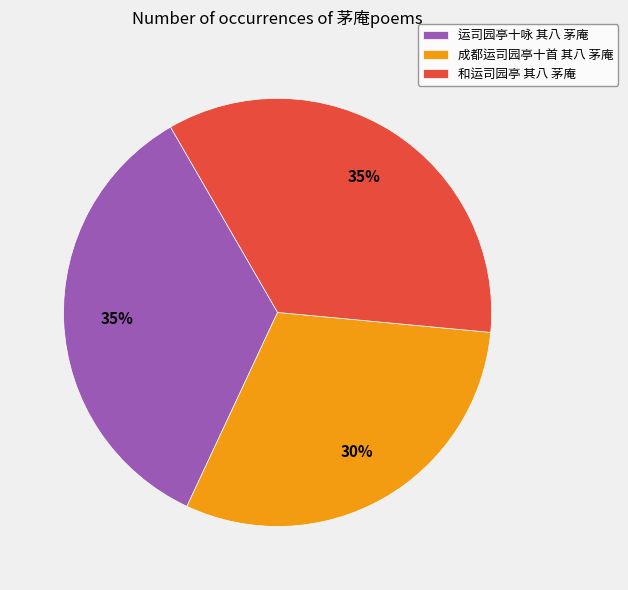

The 成都运司园亭十首 其八 茅庵 slice represents 38% of the pie. True or false?

False